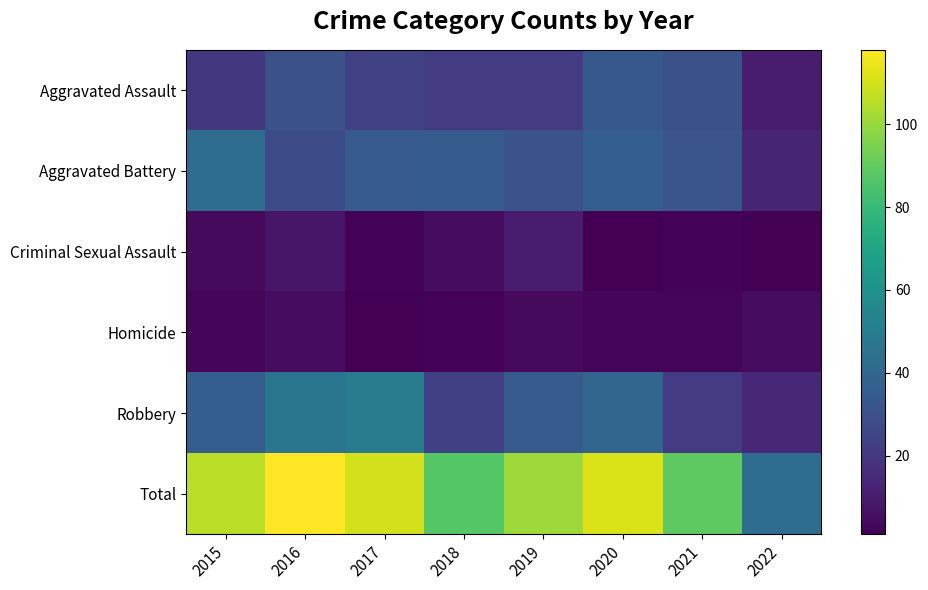

Reading right to left, what are all the values shown in this chart?

Aggravated Assault: 2022=10	2021=30	2020=33	2019=22	2018=22	2017=24	2016=30	2015=20
Aggravated Battery: 2022=13	2021=32	2020=36	2019=31	2018=35	2017=34	2016=28	2015=43
Criminal Sexual Assault: 2022=1	2021=2	2020=1	2019=10	2018=5	2017=2	2016=8	2015=4
Homicide: 2022=5	2021=3	2020=3	2019=4	2018=2	2017=1	2016=5	2015=3
Robbery: 2022=14	2021=22	2020=39	2019=34	2018=23	2017=49	2016=47	2015=36
Total: 2022=43	2021=89	2020=112	2019=101	2018=87	2017=110	2016=118	2015=106